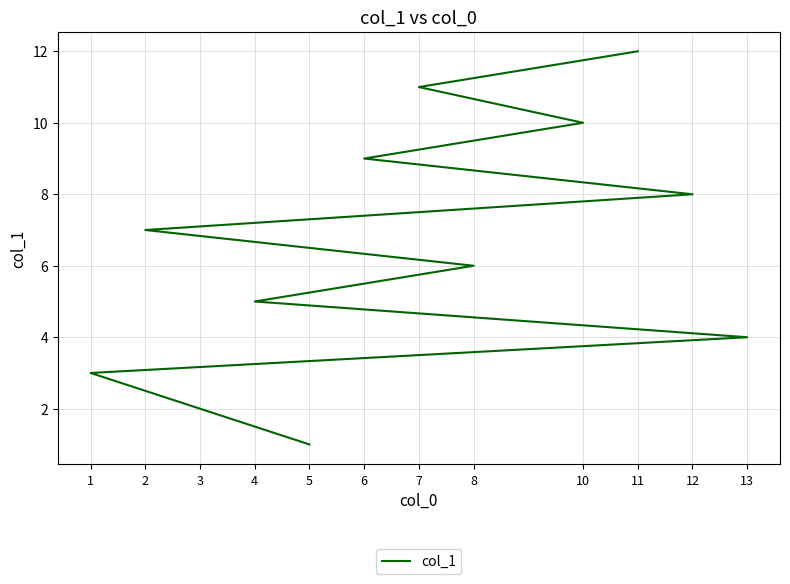

At which label is the value closest to 6?

8